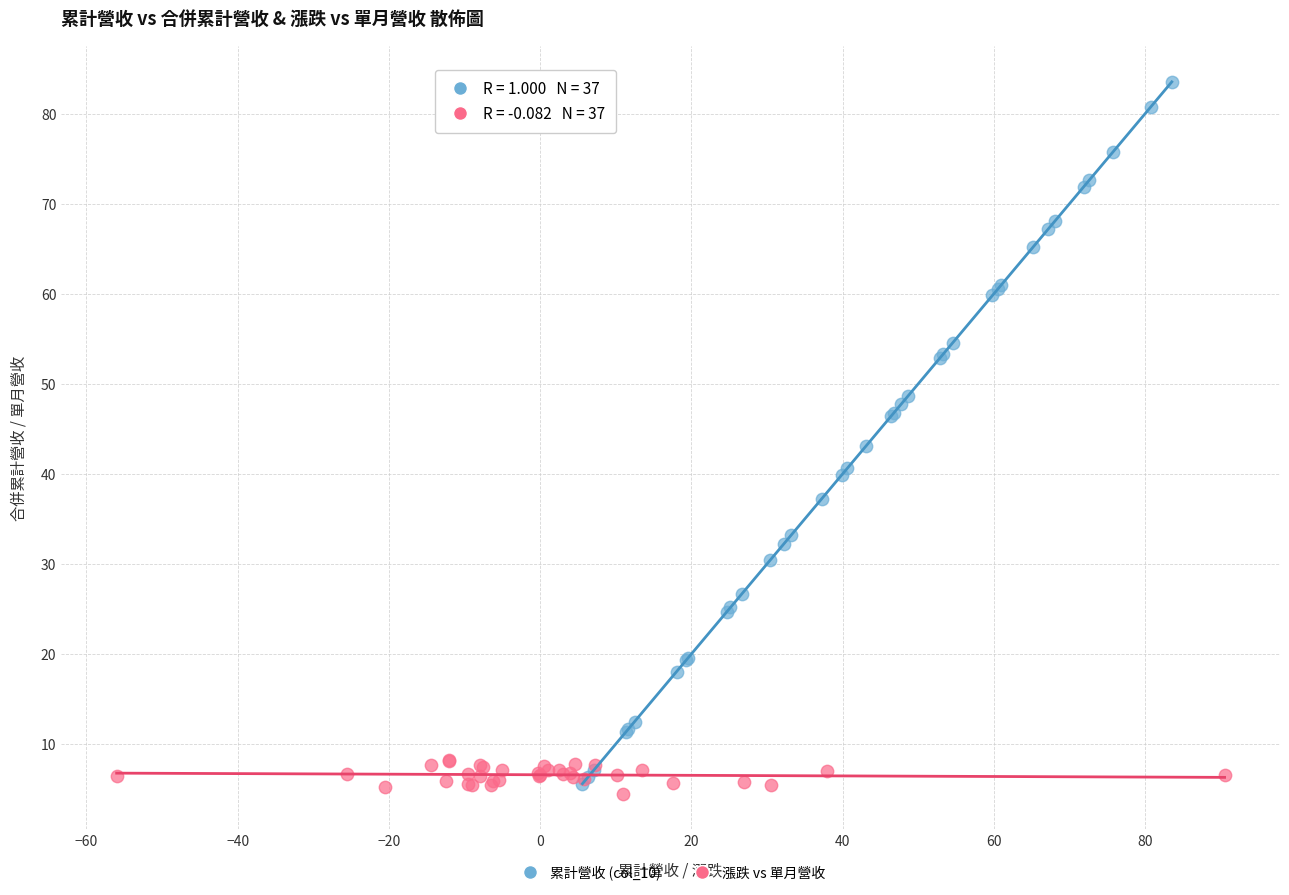

What are all the series names shown in the legend?

累計營收 (col_10), 漲跌 vs 單月營收